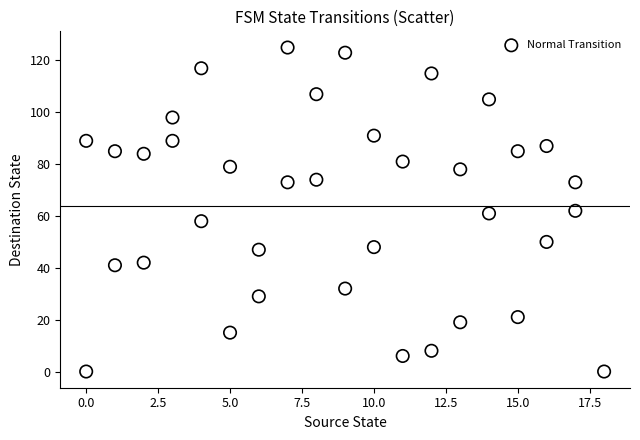

What is the range of X values (max minus min)?

18